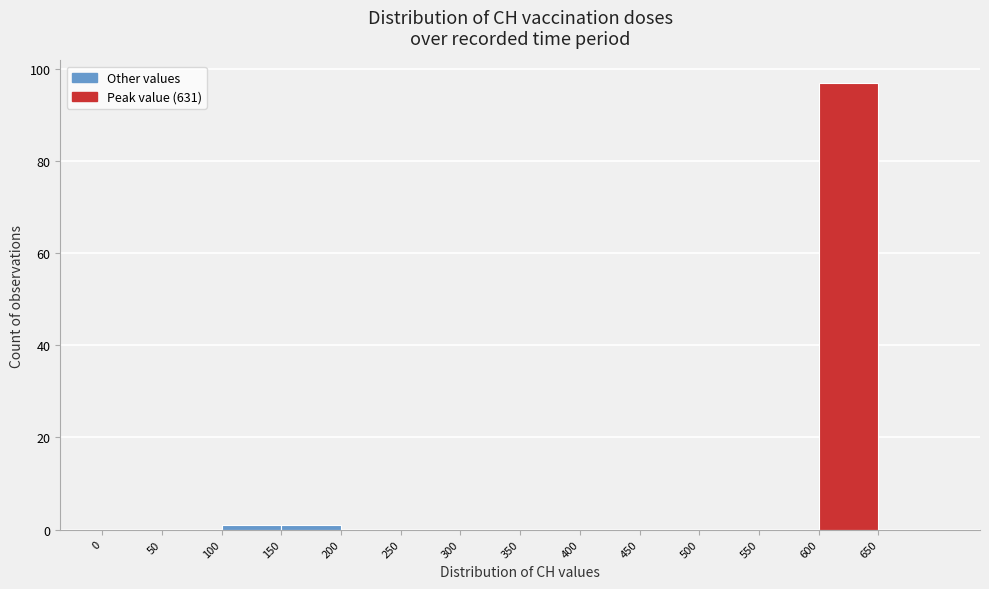

What is the height of the bar covering 600 to 650 on the x-axis? The values are not printed on the chart, so give them approximately, as read against the axis.

98